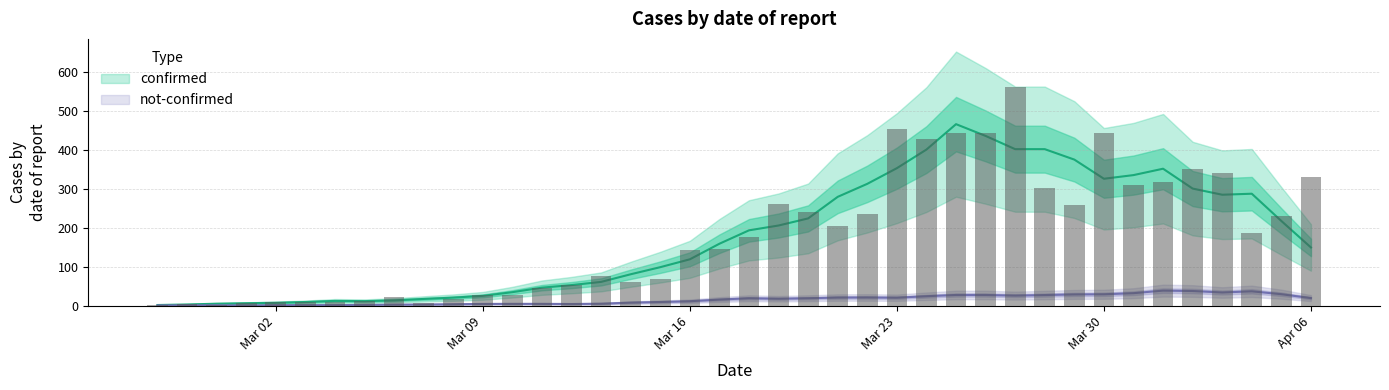

Where does the data first go above 177?

2020-03-19